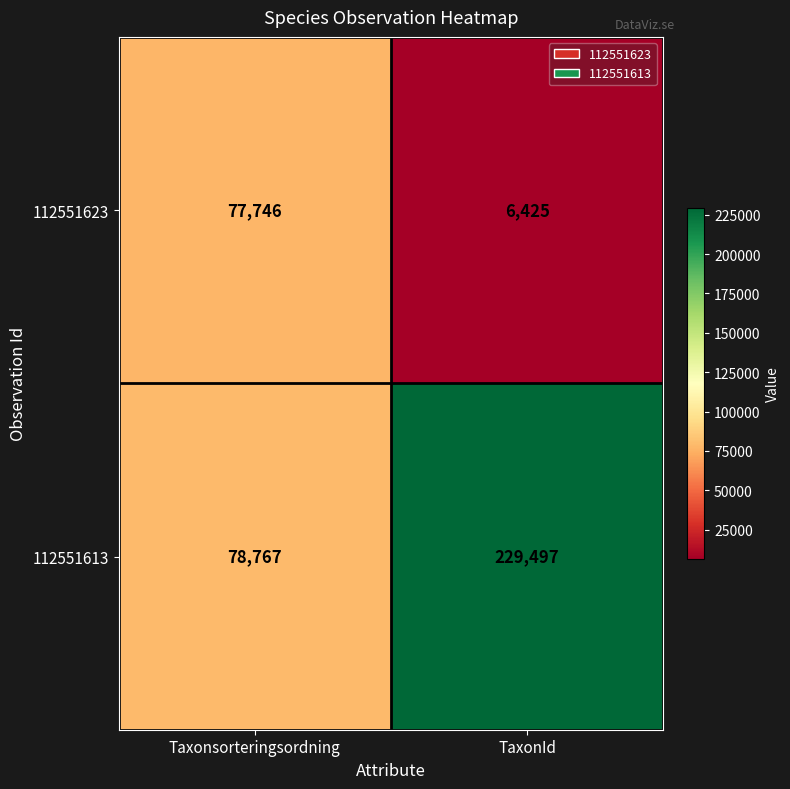

What is the total value across all series at Taxonsorteringsordning?

156513